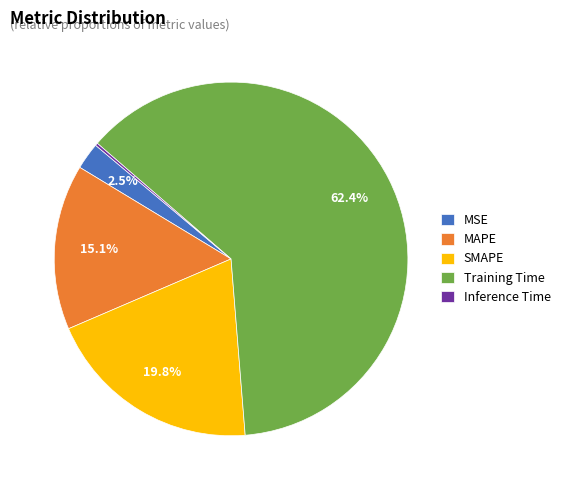

Which slice is the largest?

Training Time